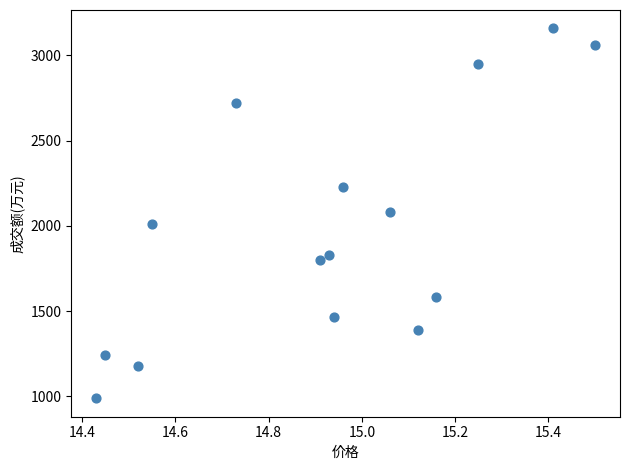

What is the range of Y values (max minus min)?

2168